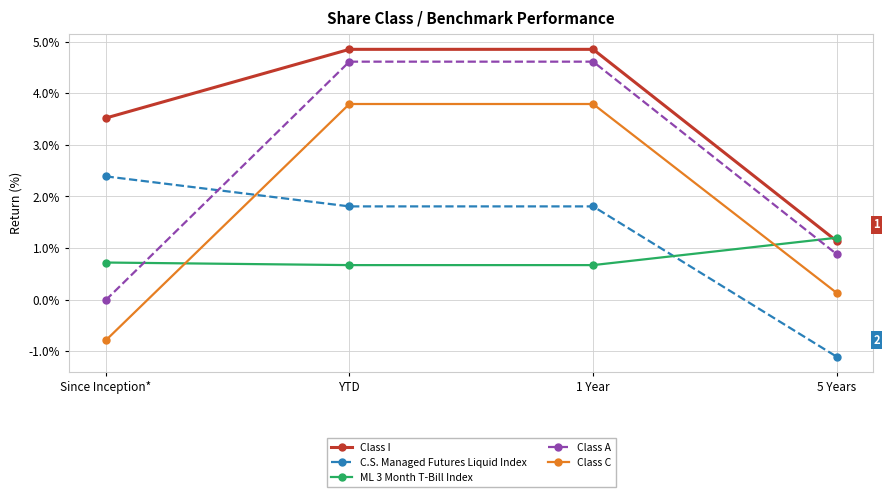

Which series has the widest spread of values?

Class A